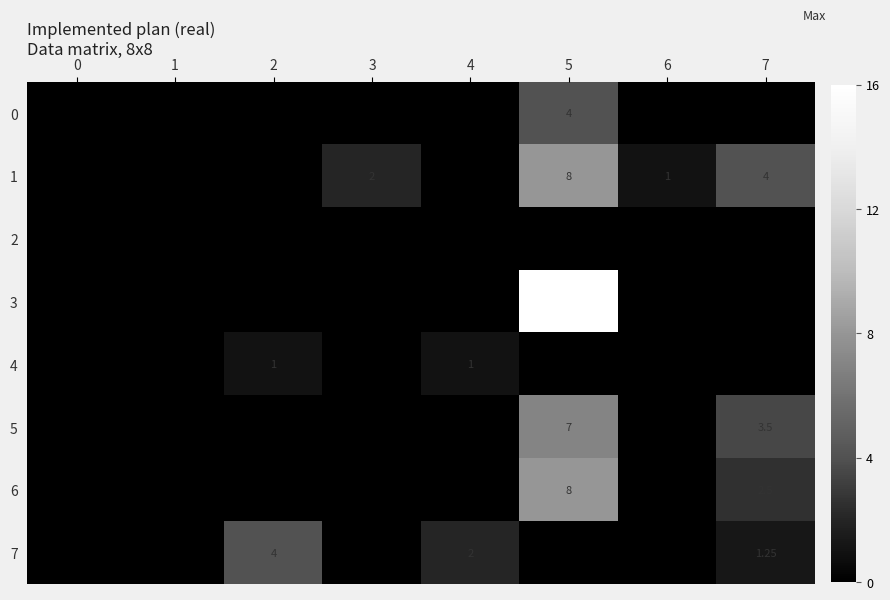

What is the maximum value shown in the chart?

16.0